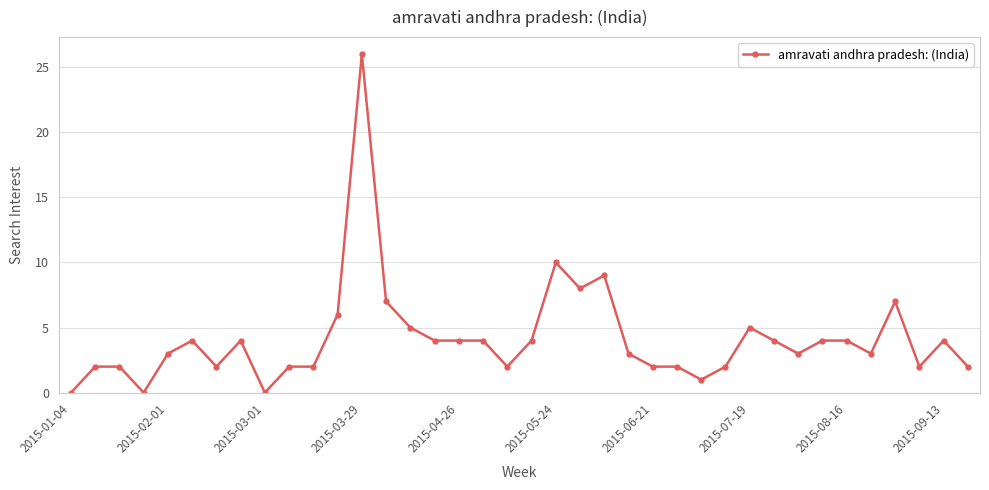

True or false: there are more than 1 points higher than both neighbors.

True